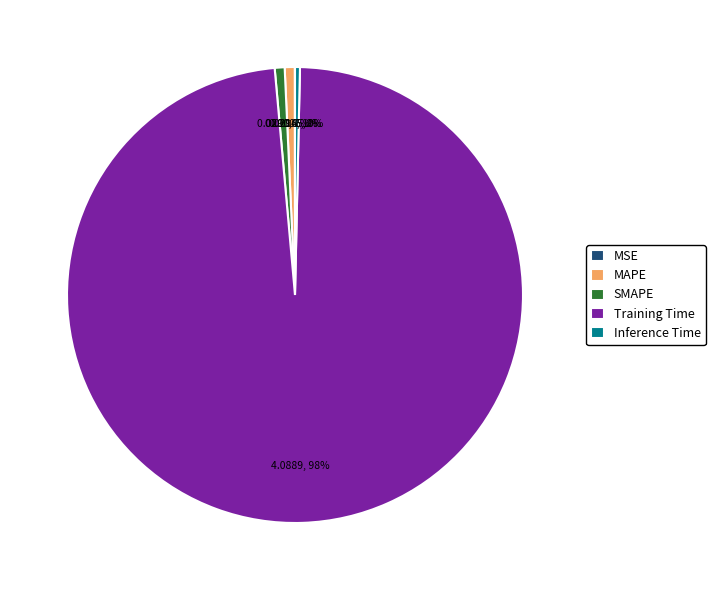

Combined, do Training Time and Inference Time account for over 50%?

Yes